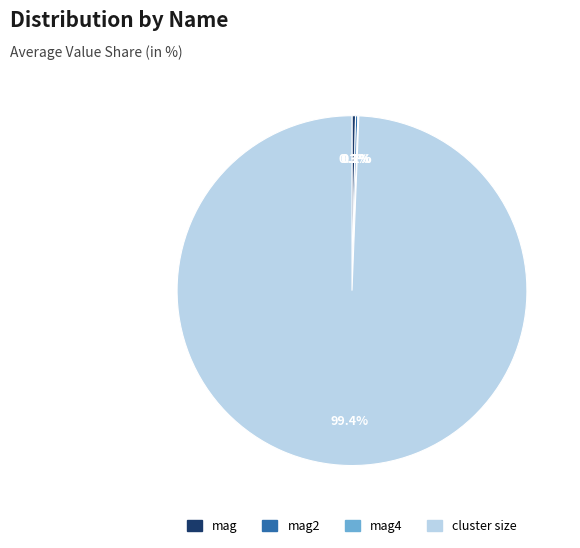

What portion of the pie excludes mag?

99.7%